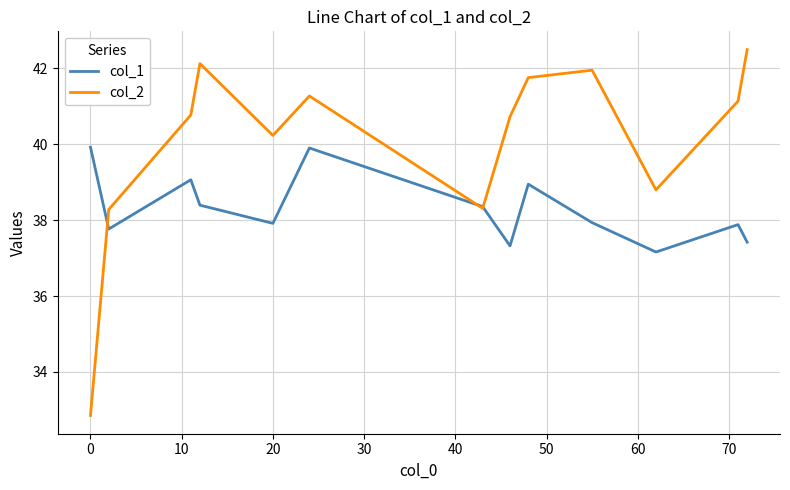

What is the difference between the maximum and second lowest values in the col_2 series?

4.2